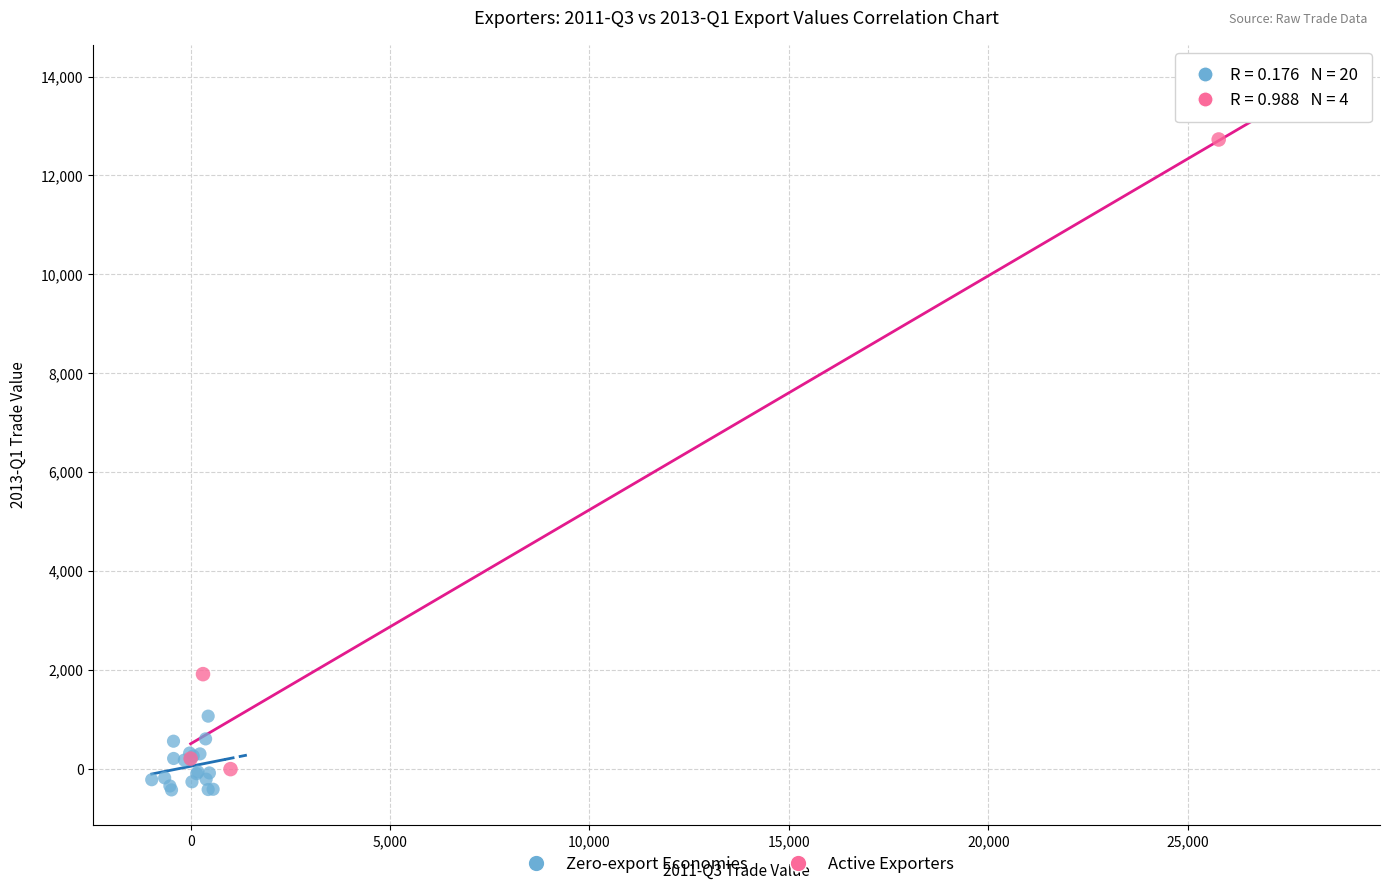

What are all the series names shown in the legend?

Zero-export Economies, Active Exporters